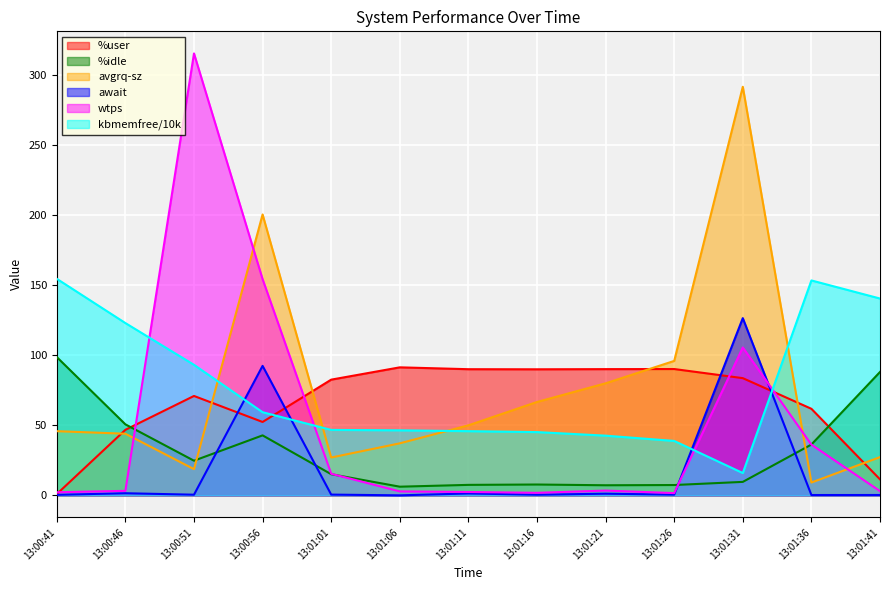

What is the average value of the %user series?

66.3